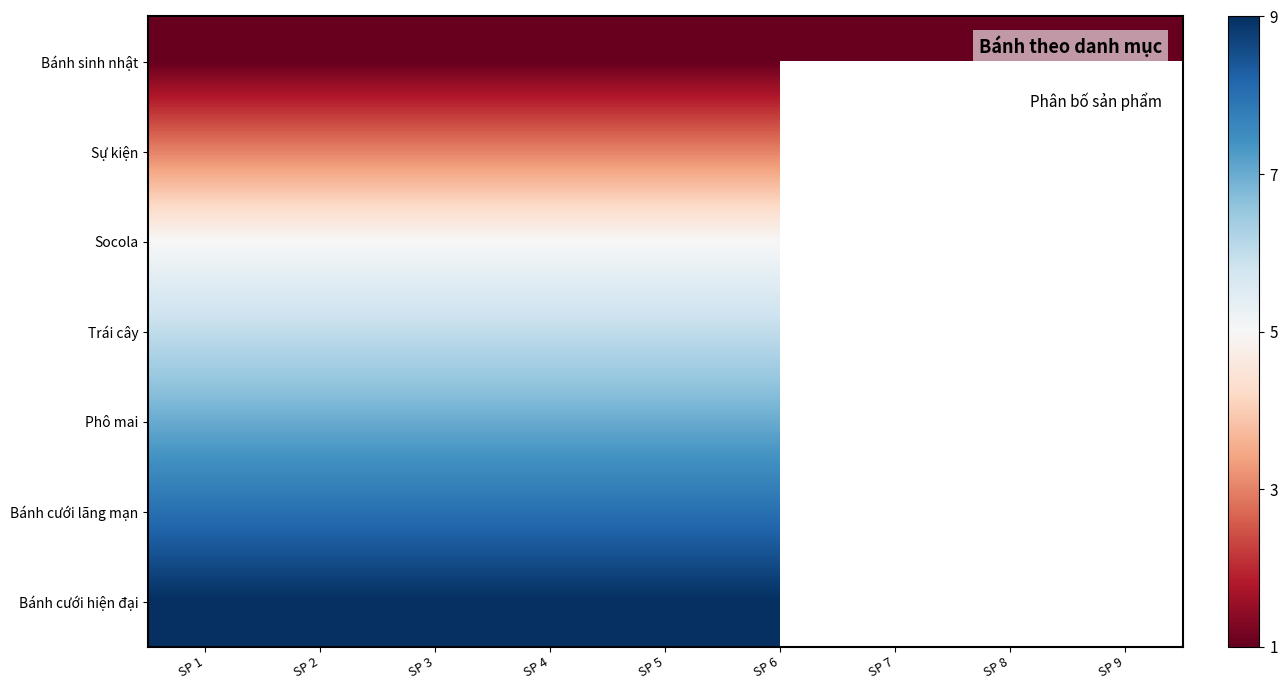

Rank the series by their maximum value, from lowest to highest.

Bánh sinh nhật, Sự kiện, Socola, Trái cây, Phô mai, Bánh cưới lãng mạn, Bánh cưới hiện đại